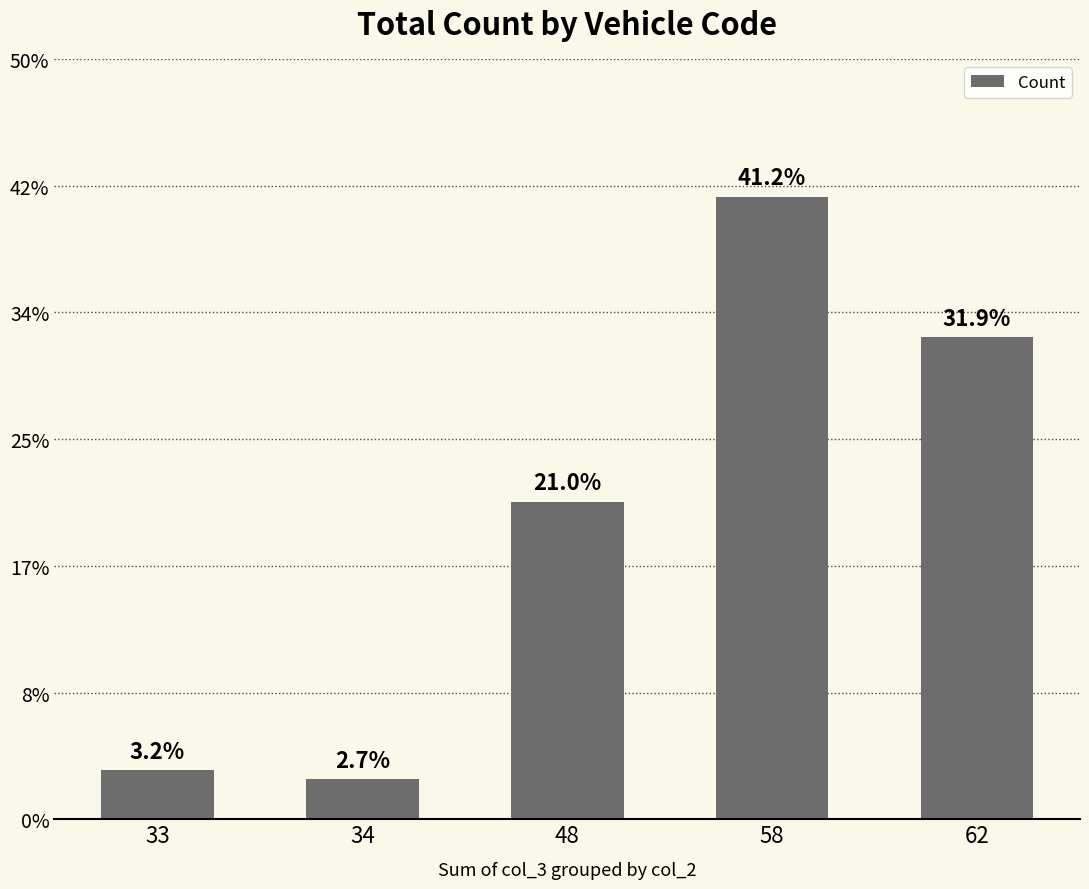

Does the chart contain any negative values?

No